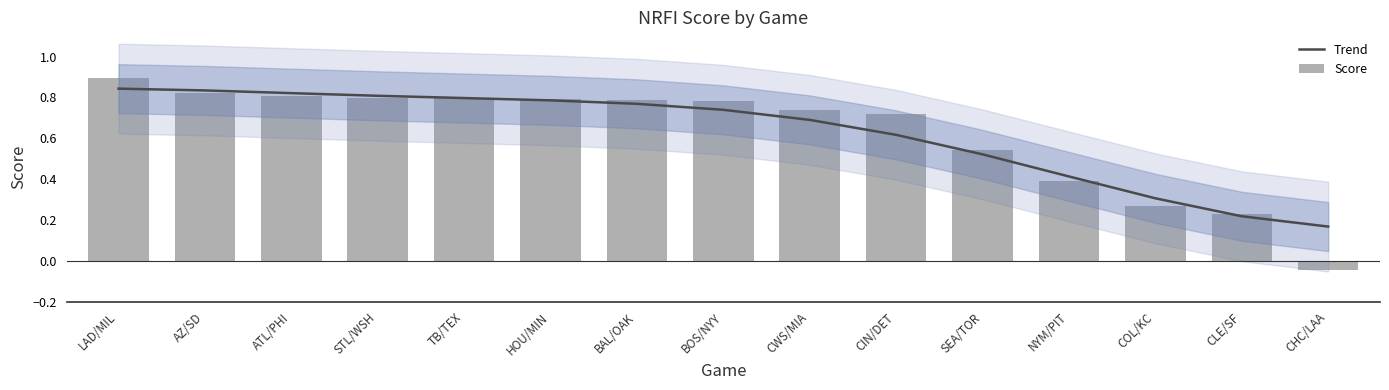

Are the bars grouped side by side (vs. stacked)?

Yes